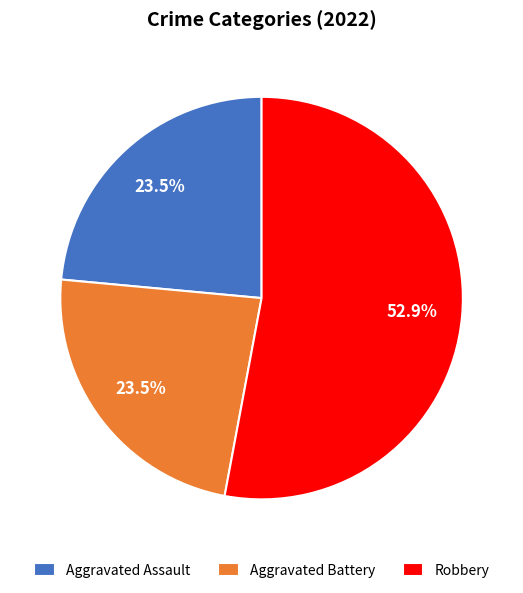

What is the total percentage of Robbery and Aggravated Assault?

76.5%